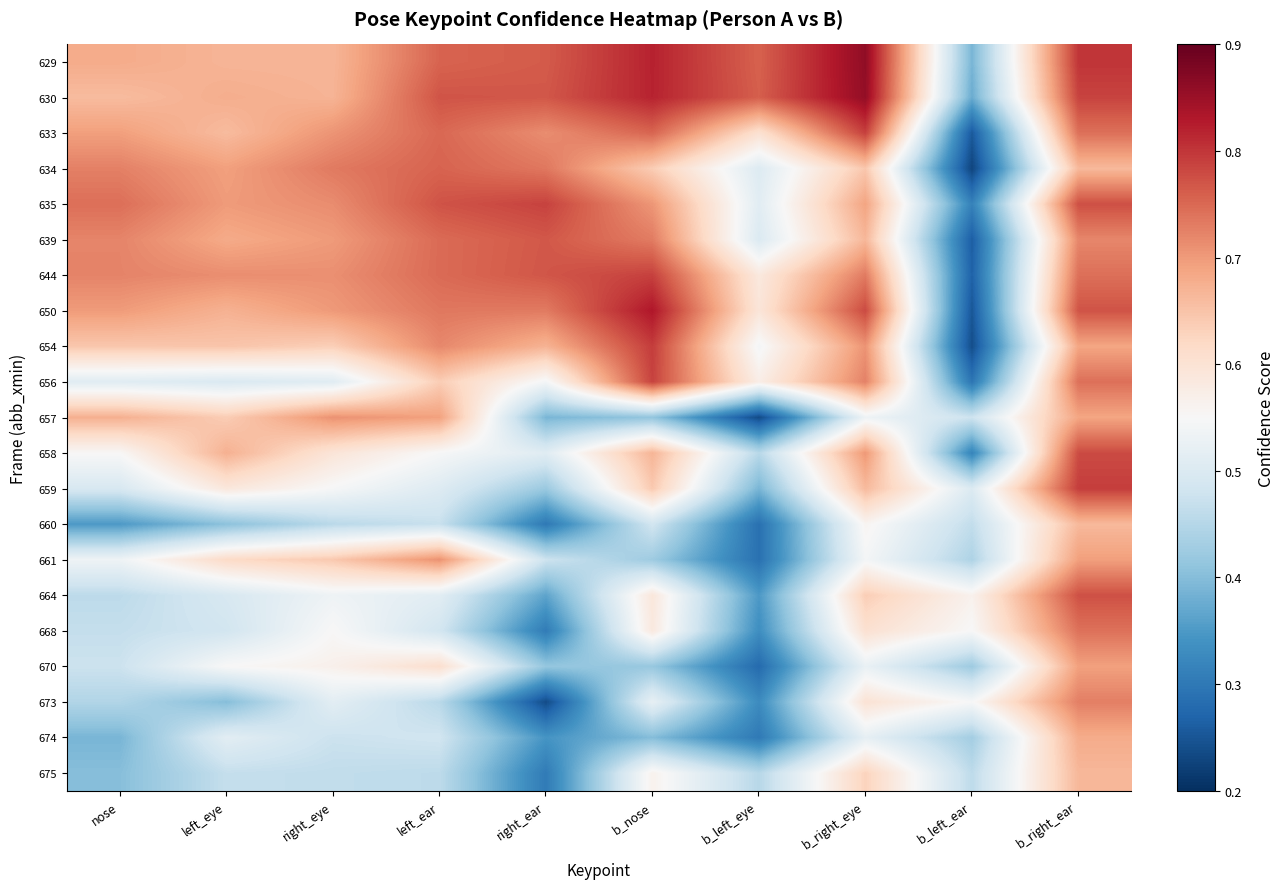

What is the total value across all series at b_nose?

13.4